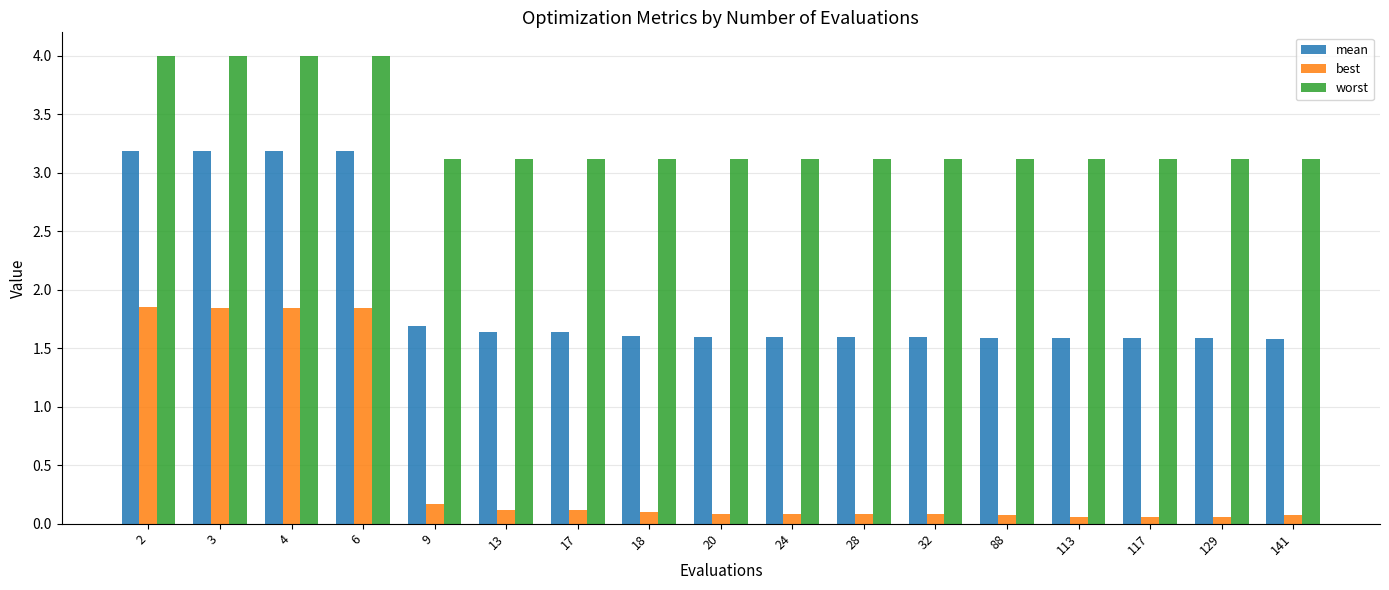

The best series shows 0.1 at 17. True or false?

True